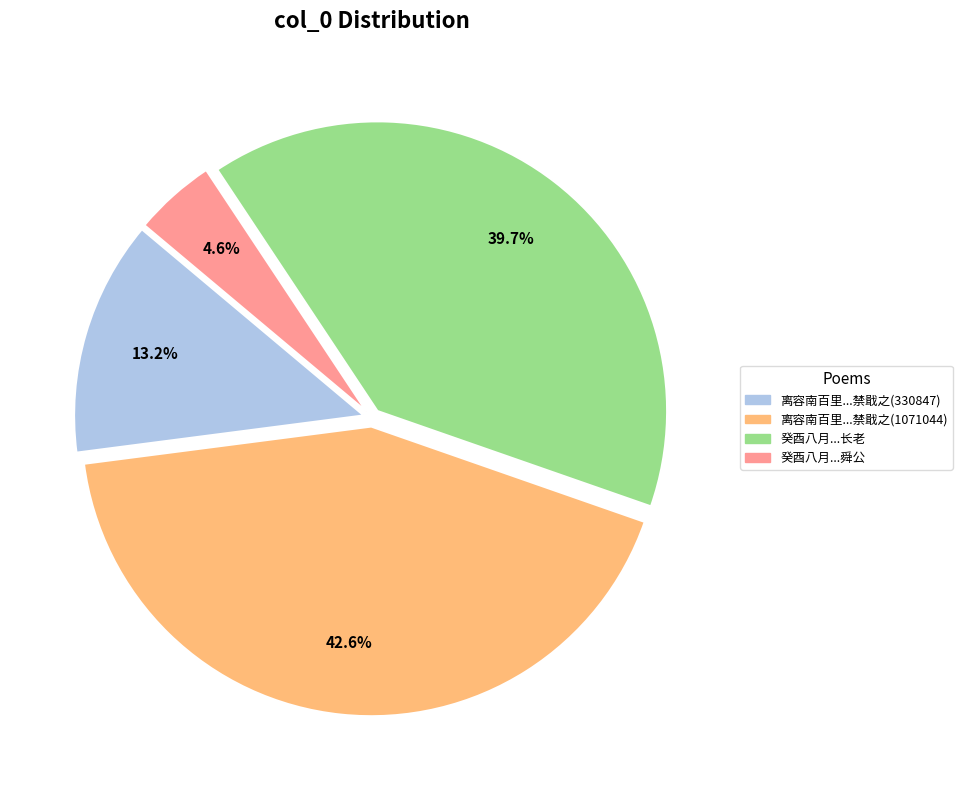

How many slices are in this pie chart?

4